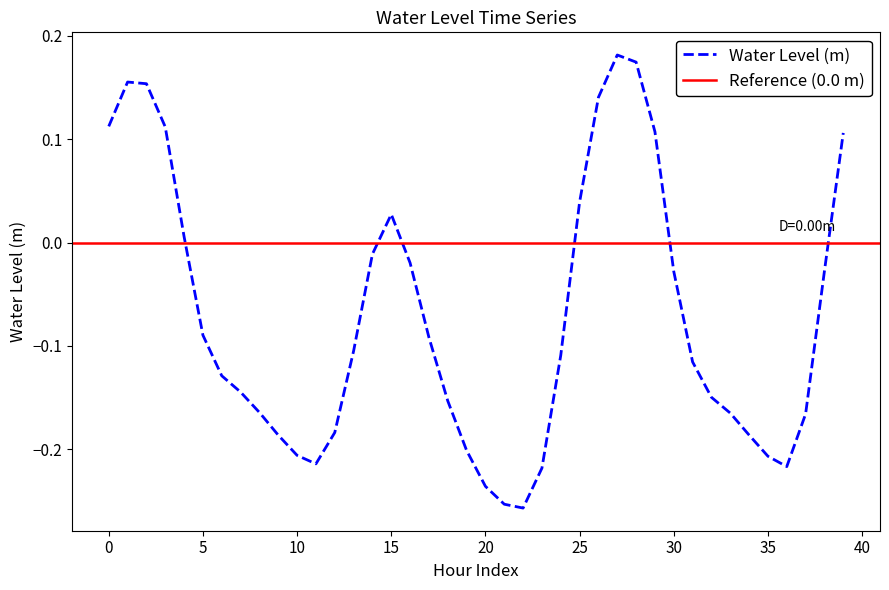

Is it true that Water Level (m) equals 0.0 at 0?

False